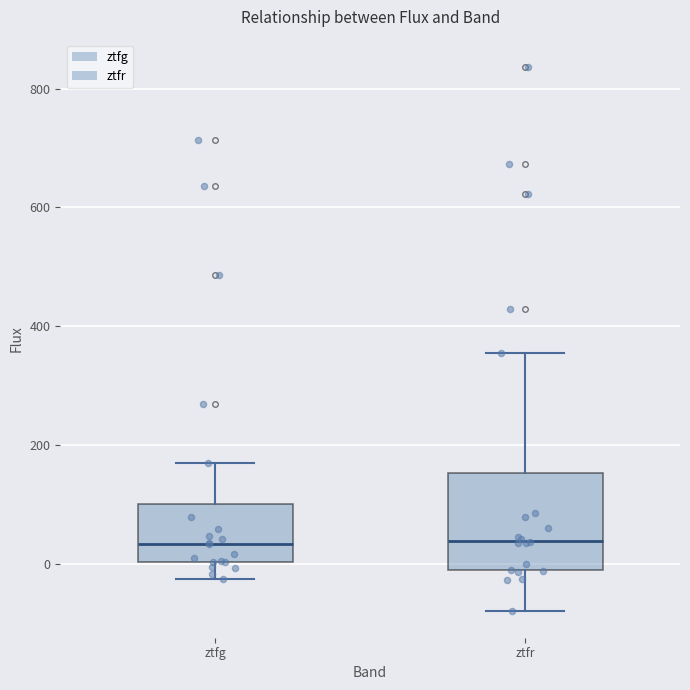

Reading left to right, transcribe this box plot: for each box, give where its median line is, the range the box spans, and where its two whiskers end, as read against the y-axis. The values are not printed on the chart, so give them approximately, as read against the axis.

ztfg: median 40, box 0 to 100, whiskers -20 to 160
ztfr: median 40, box -20 to 160, whiskers -80 to 360